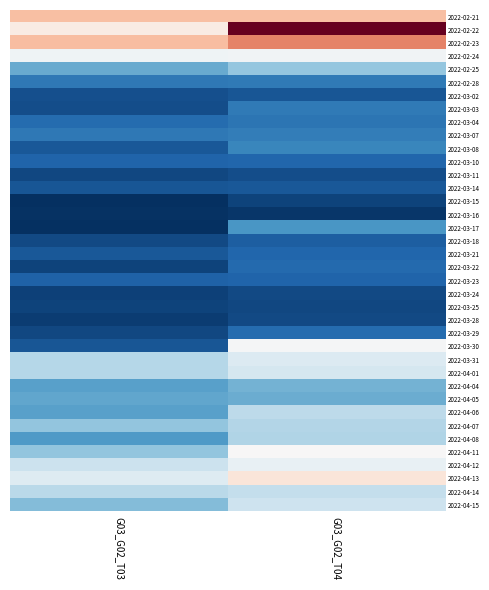

At which category is the sum across all series the highest?

G03_G02_T04